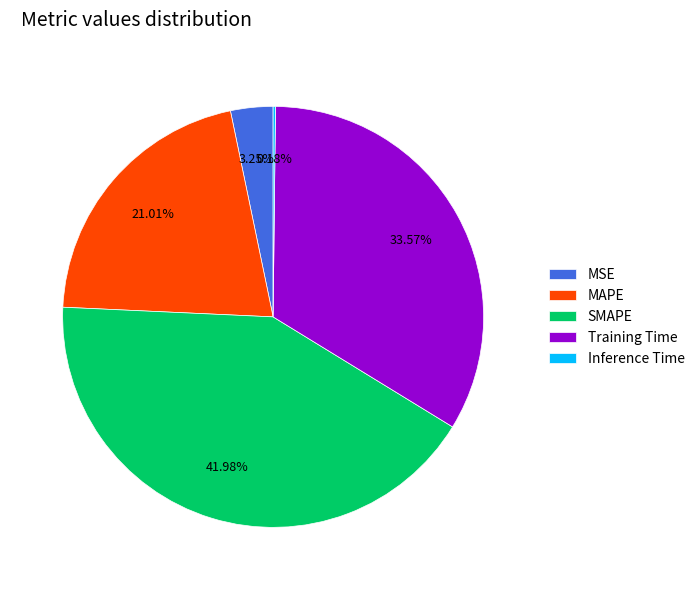

Is the sum of MAPE and Training Time greater than half?

Yes